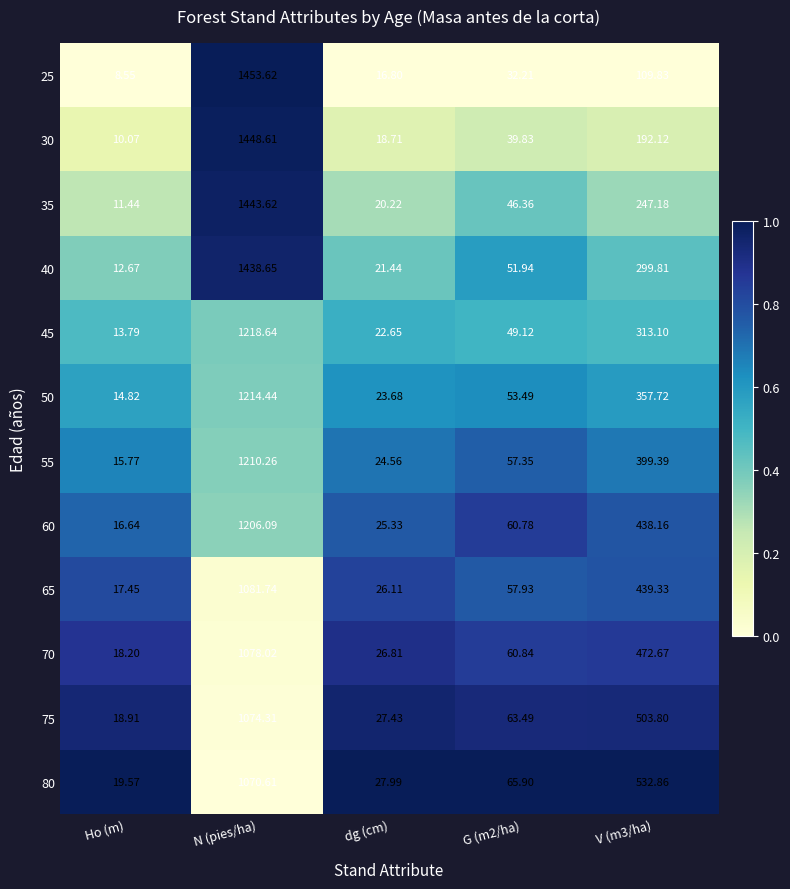

Which category has the highest value in the 50 series?

N (pies/ha)